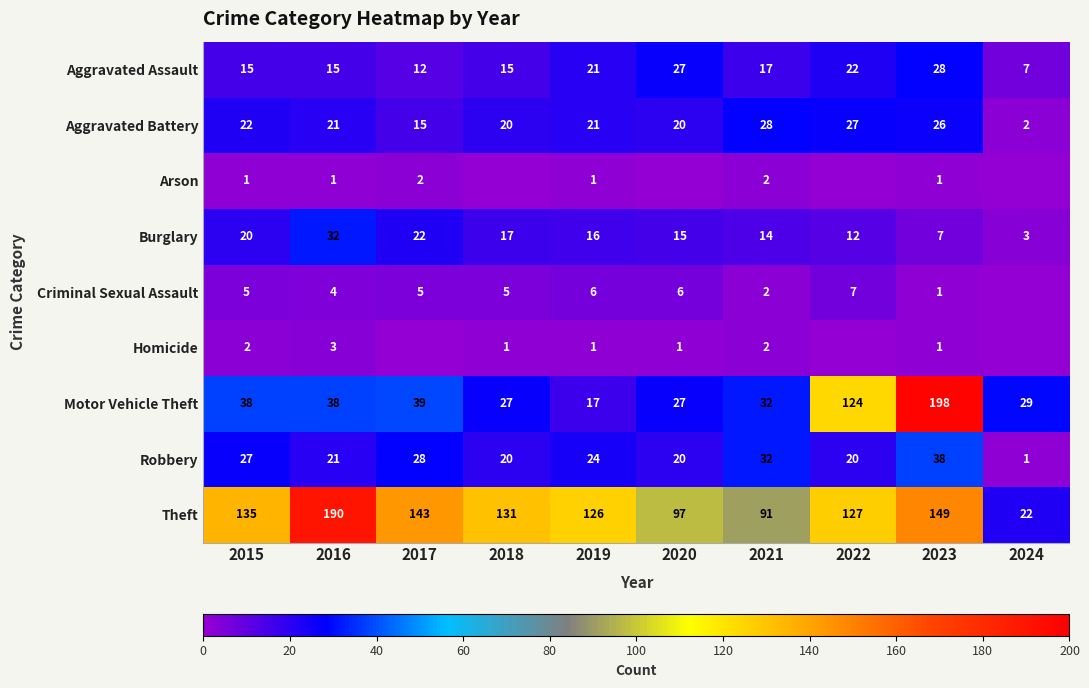

At which label does Aggravated Assault first exceed 17?

2019